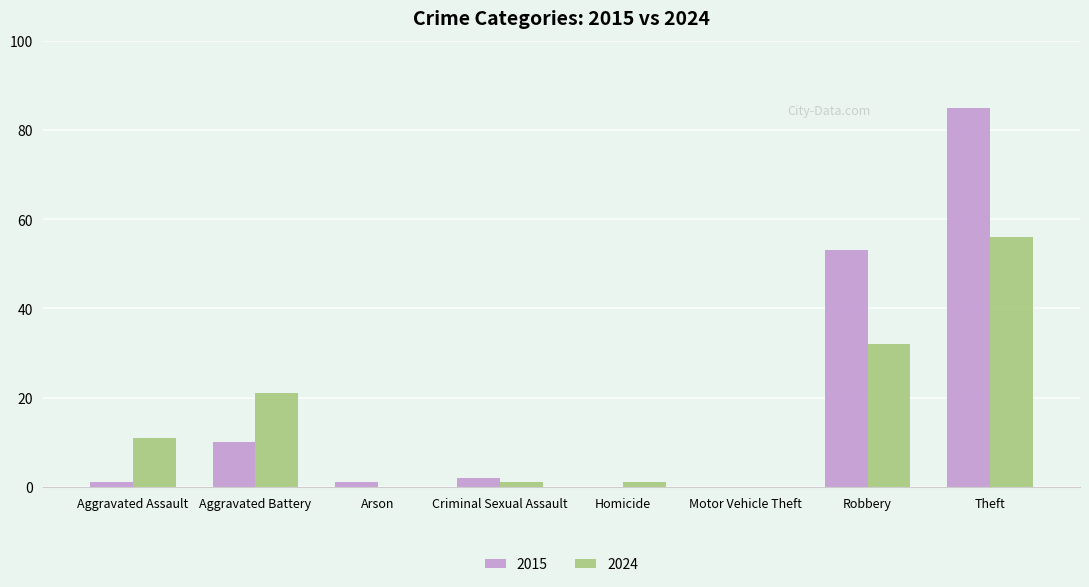

Between Aggravated Battery and Theft, which series saw the biggest shift?

2015